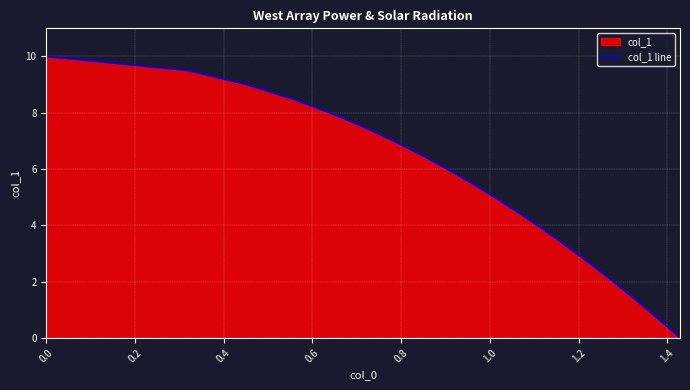

What is the difference between the maximum and minimum values?

10.0